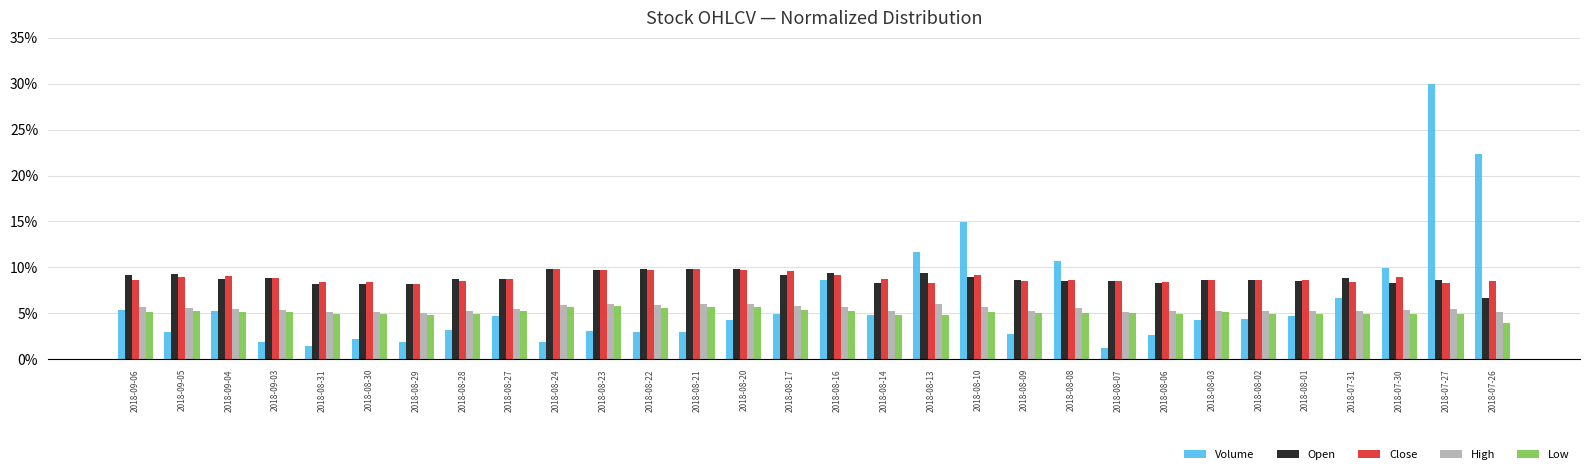

At how many categories does at least one series exceed 13?

3